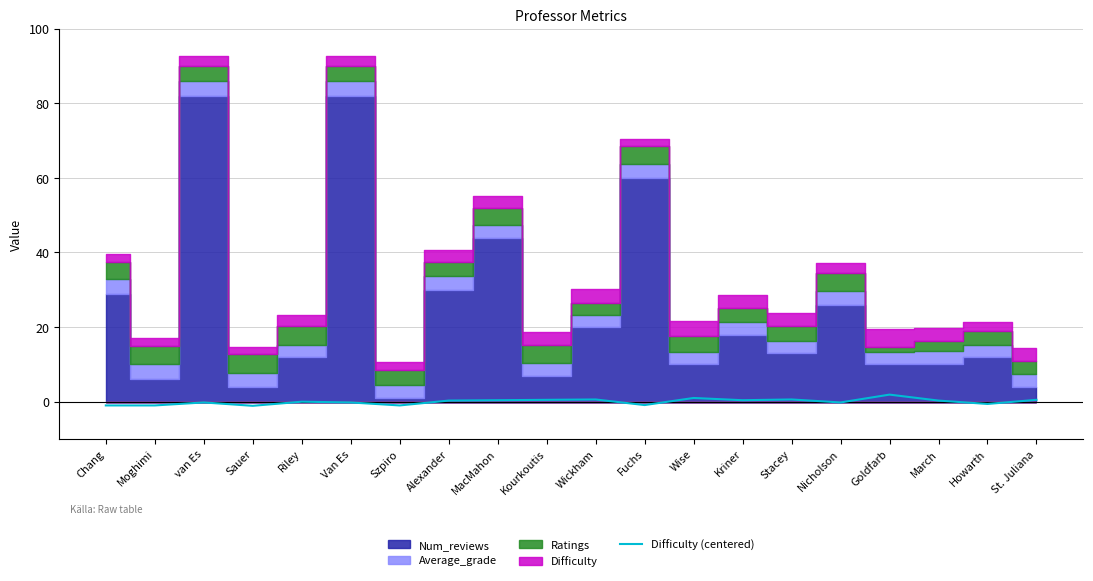

Which has a higher value, Kourkoutis or MacMahon?

Kourkoutis